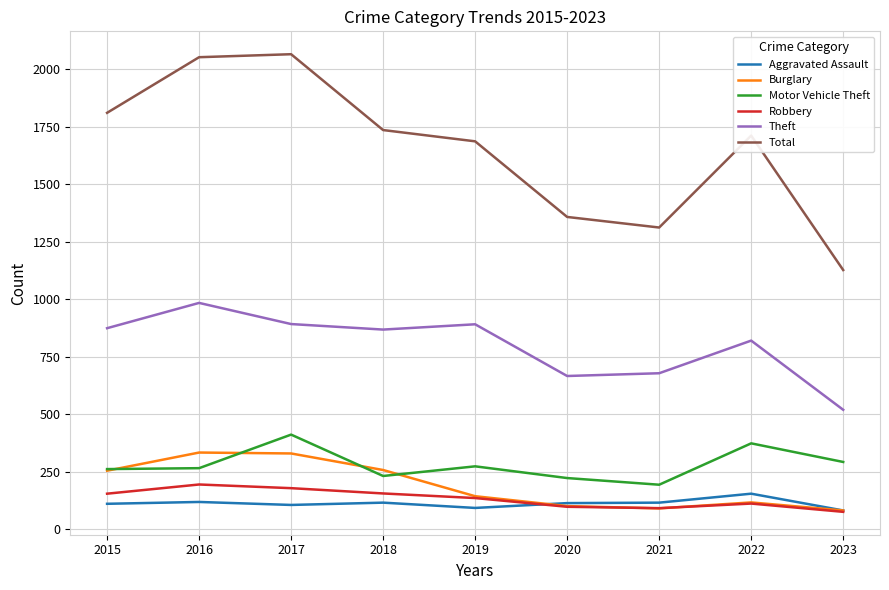

True or false: Theft has more than 1 interior local peaks.

True